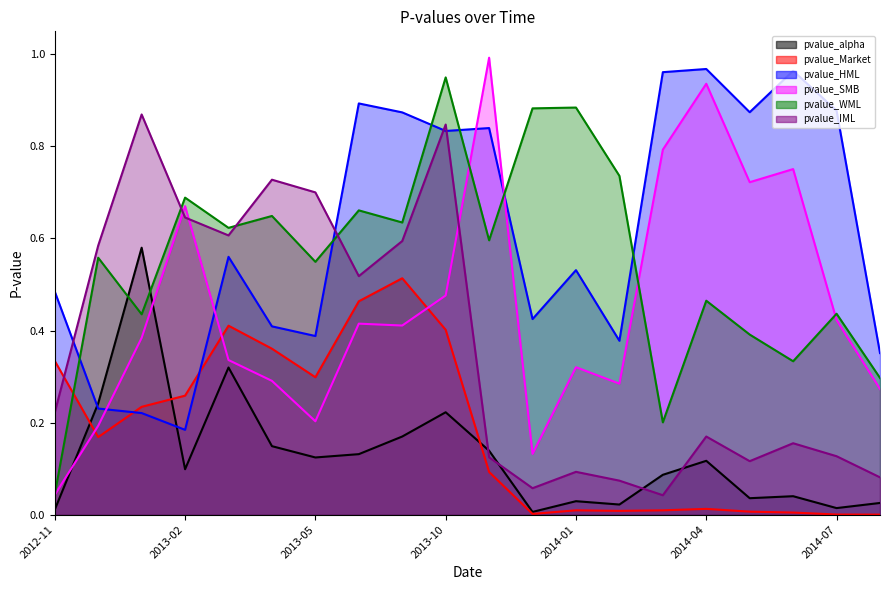

Which label corresponds to the smallest value in the chart?

2014-08